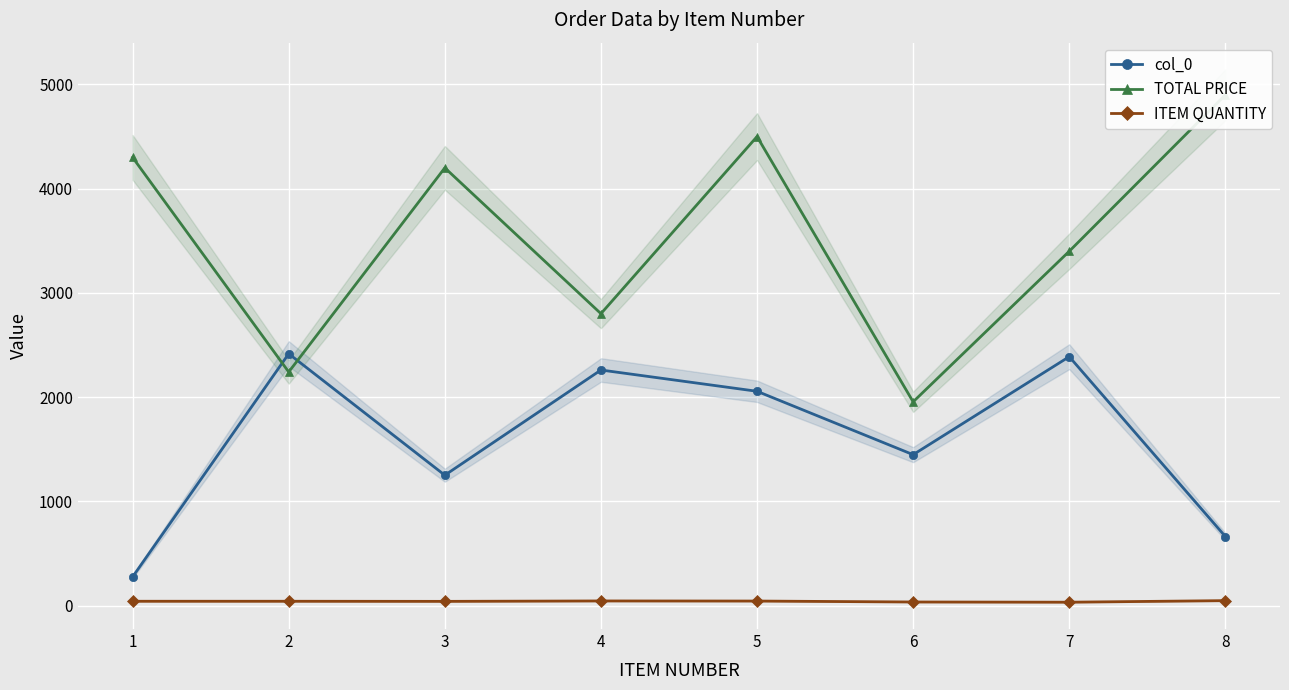

What is the difference between the col_0 values at 3 and 6?

197